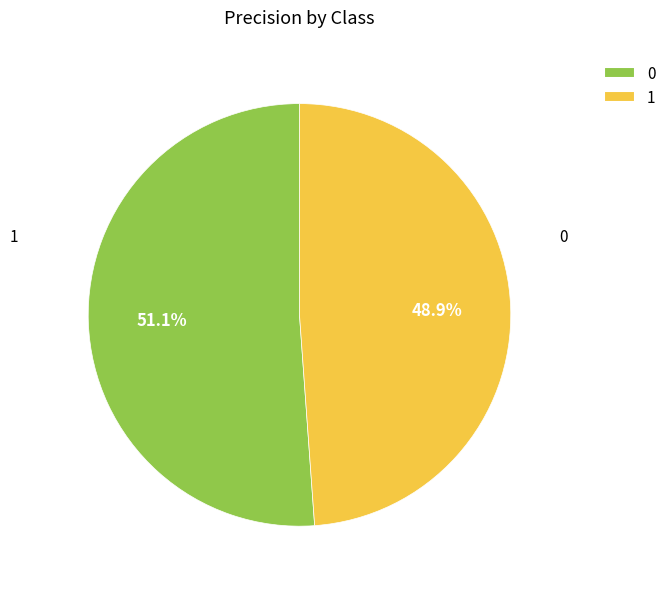

Combined, do 0 and 1 account for over 50%?

Yes